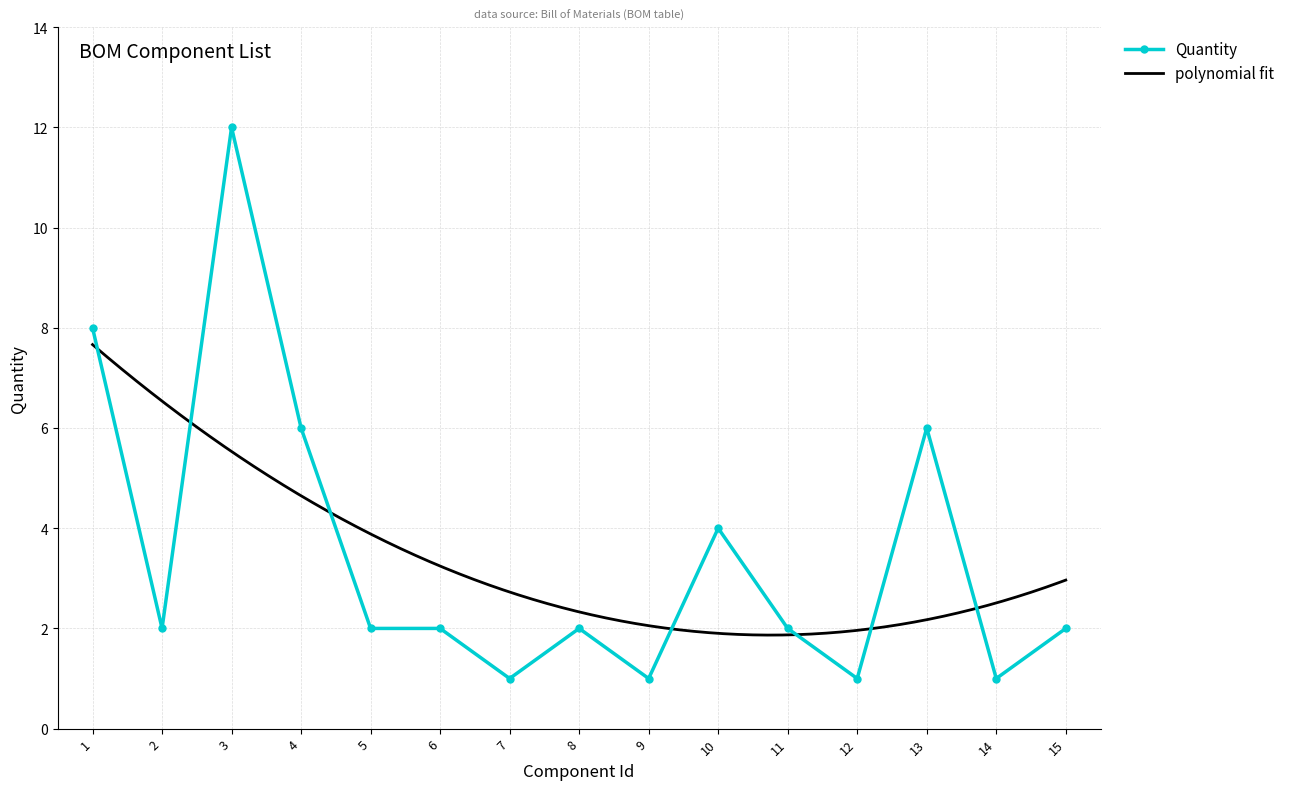

Does the chart have visible grid lines?

Yes